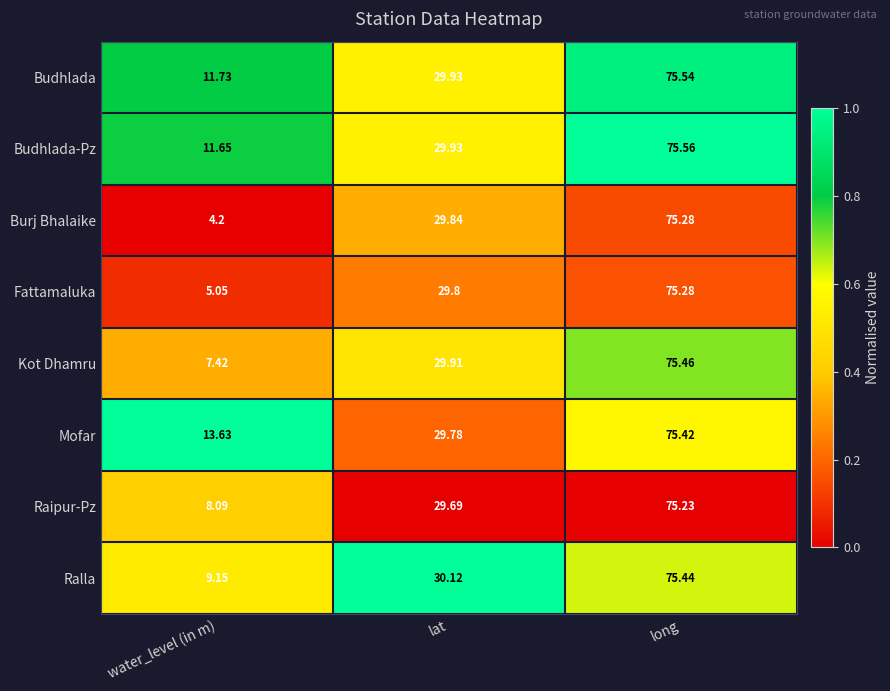

At which category is the sum across all series the highest?

long